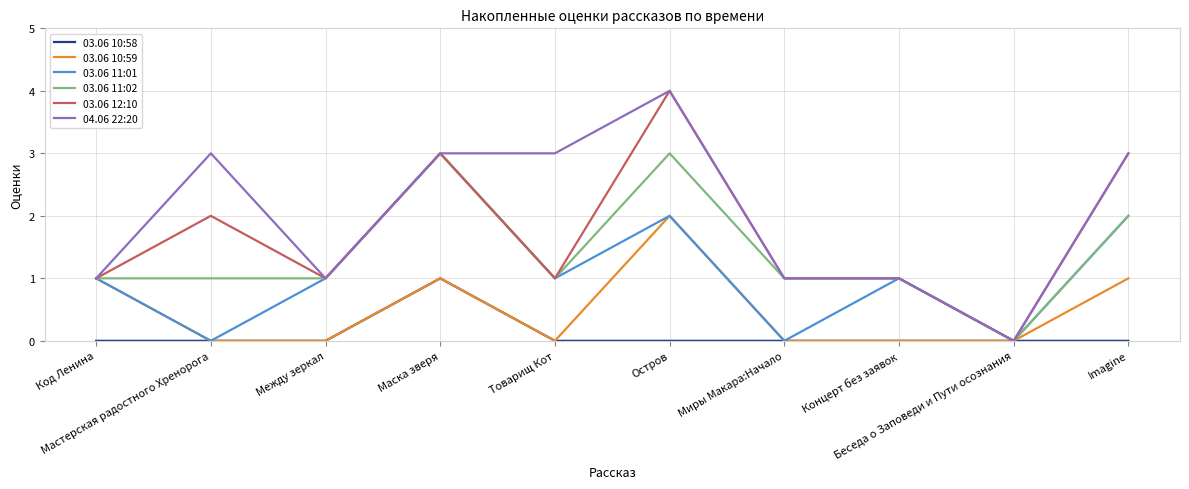

What is the sum of the 03.06 10:59 values at Беседа о Заповеди и Пути осознания and Маска зверя?

1